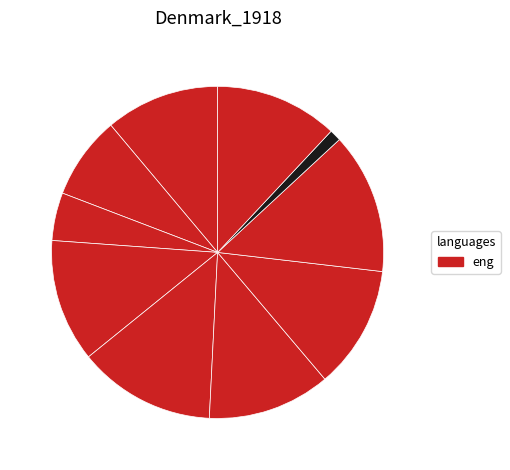

Does any single category account for the majority?

No